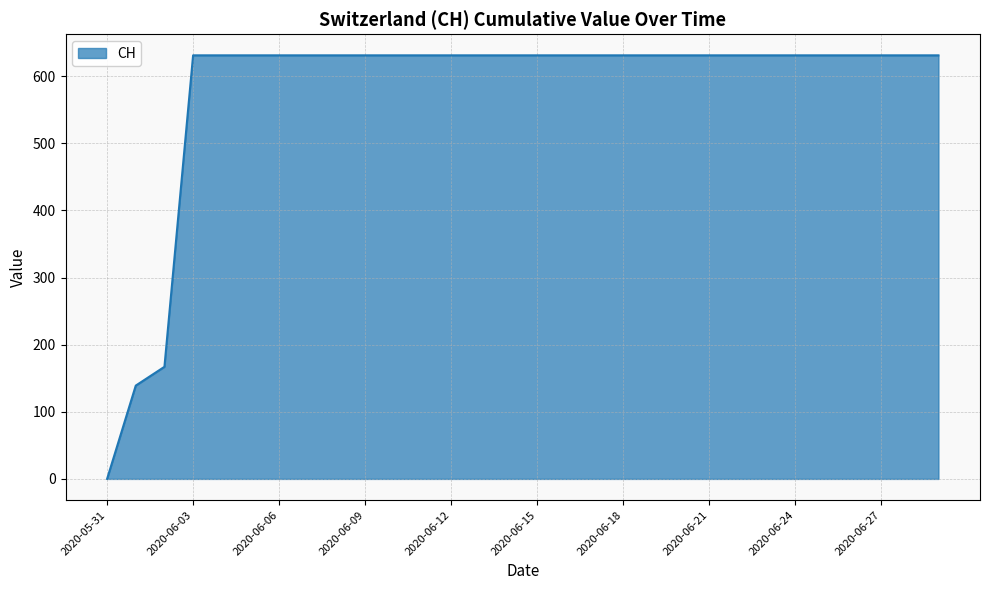

What is the difference between the maximum and minimum values?

631